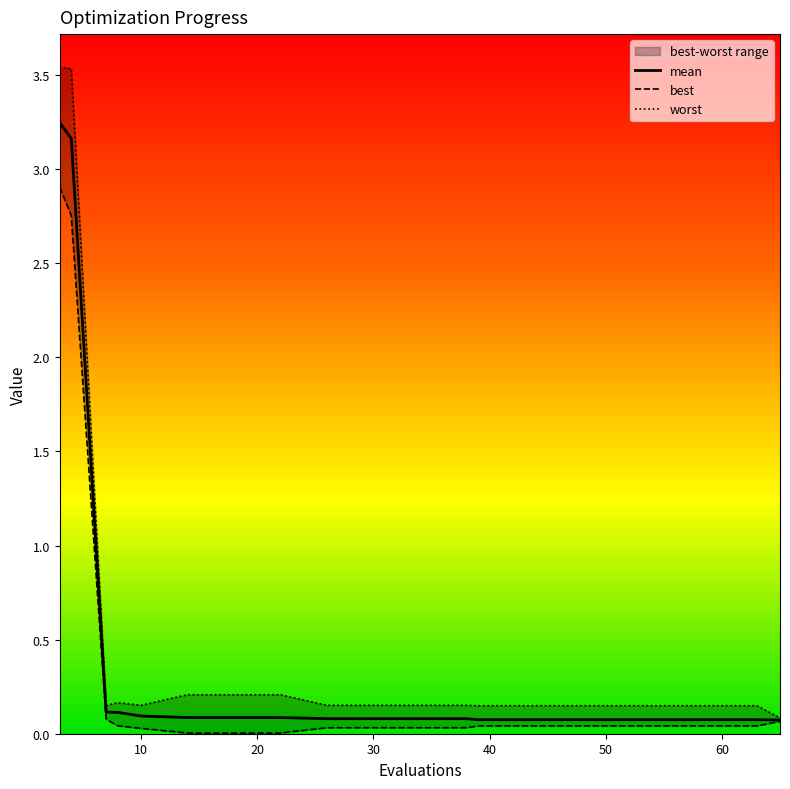

Which series has the widest spread of values?

worst